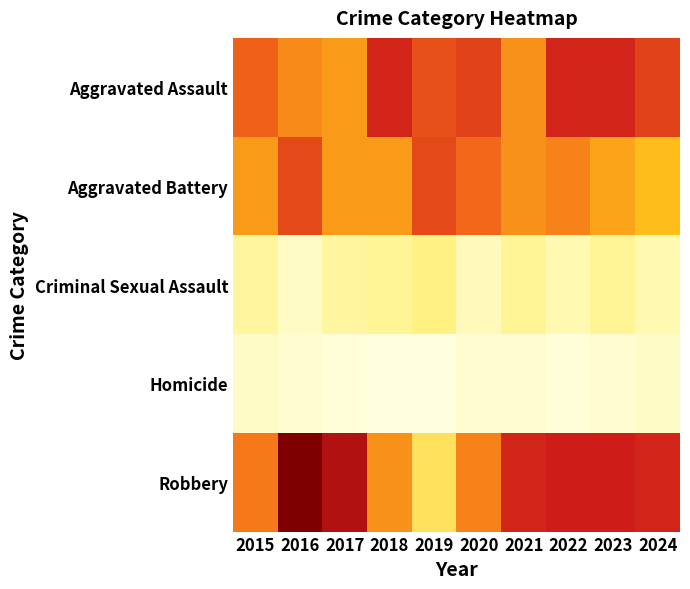

What is the greatest value displayed?

52